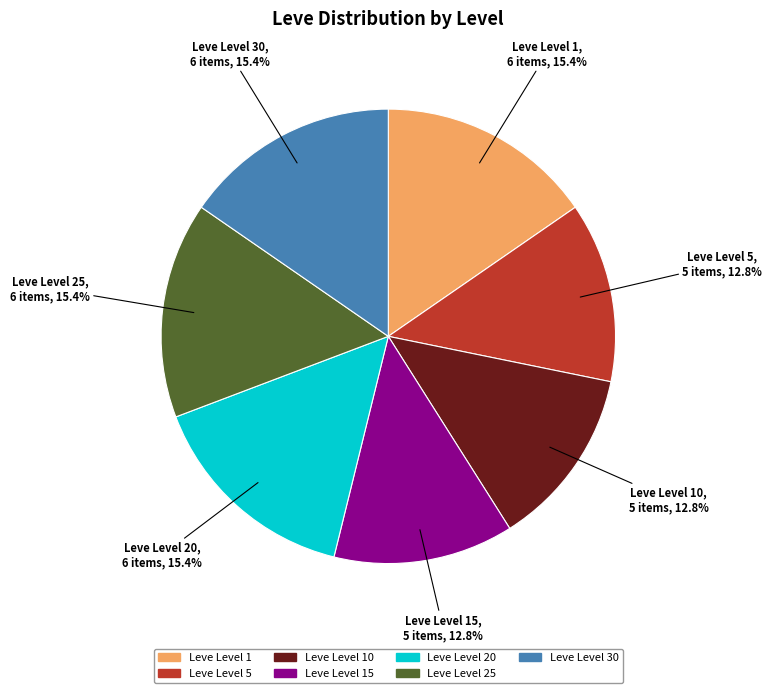

Is there any slice that represents more than half of the pie?

No